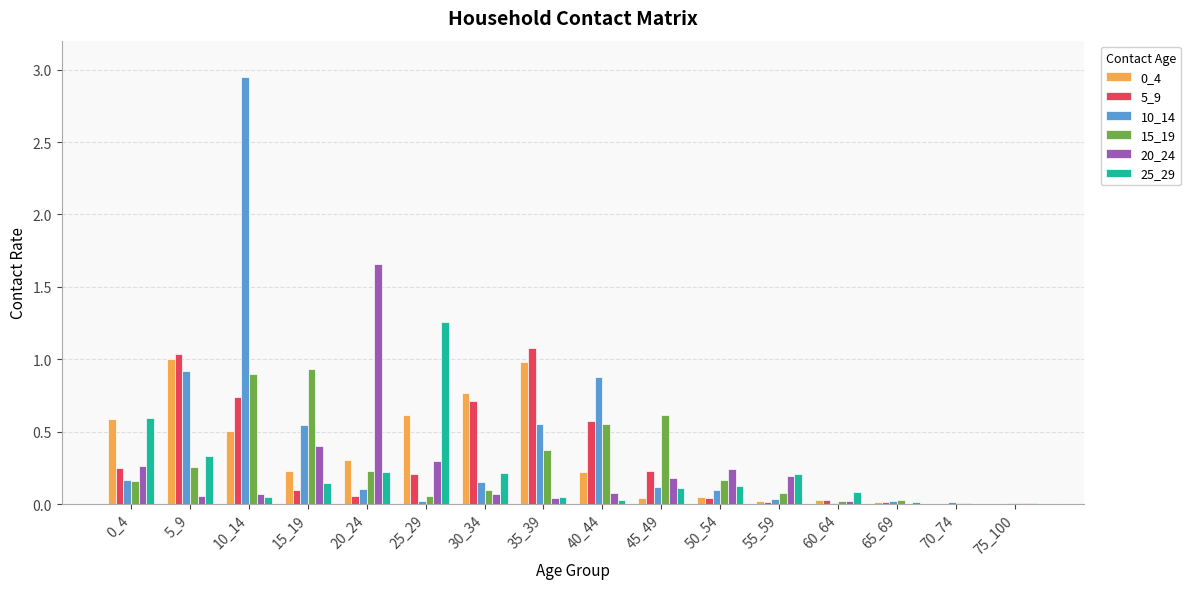

The 10_14 series shows 0.3 at 40_44. True or false?

False